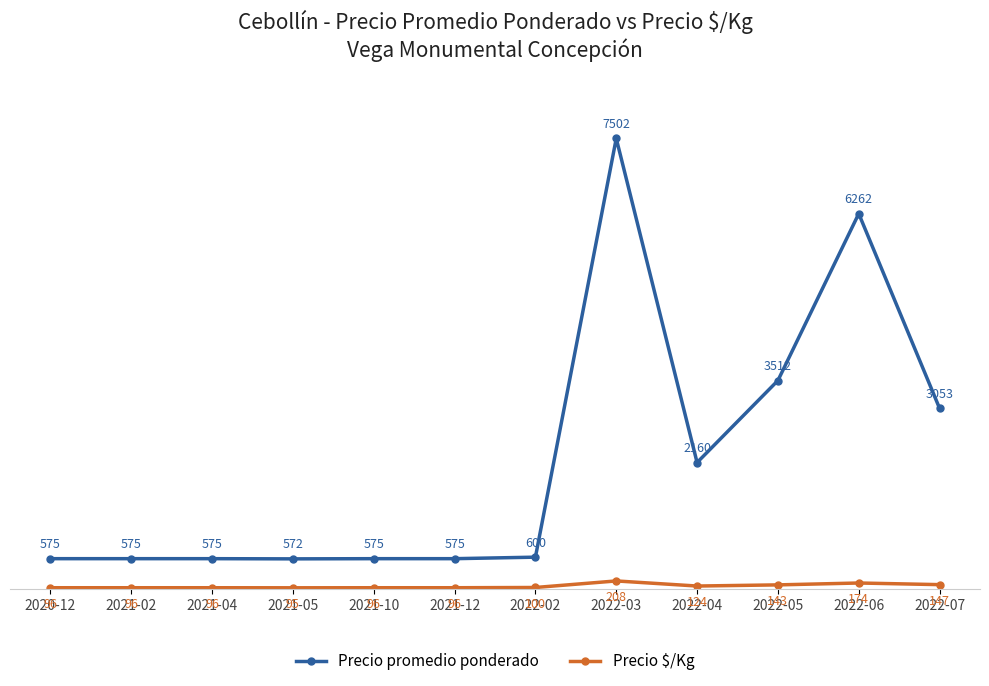

Which series has the largest total across all categories?

Precio promedio ponderado